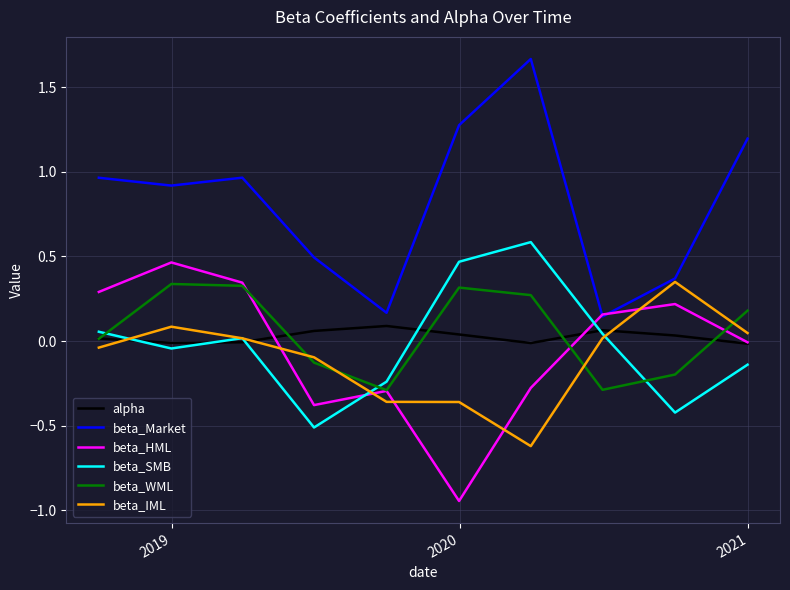

Which series has the largest total across all categories?

beta_Market